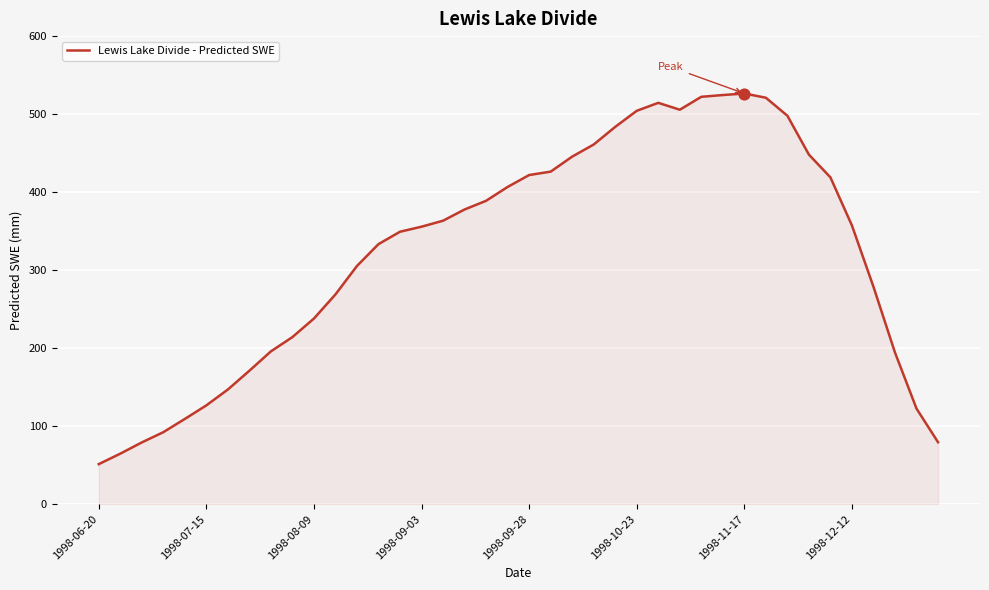

What is the maximum value shown in the chart?

526.4